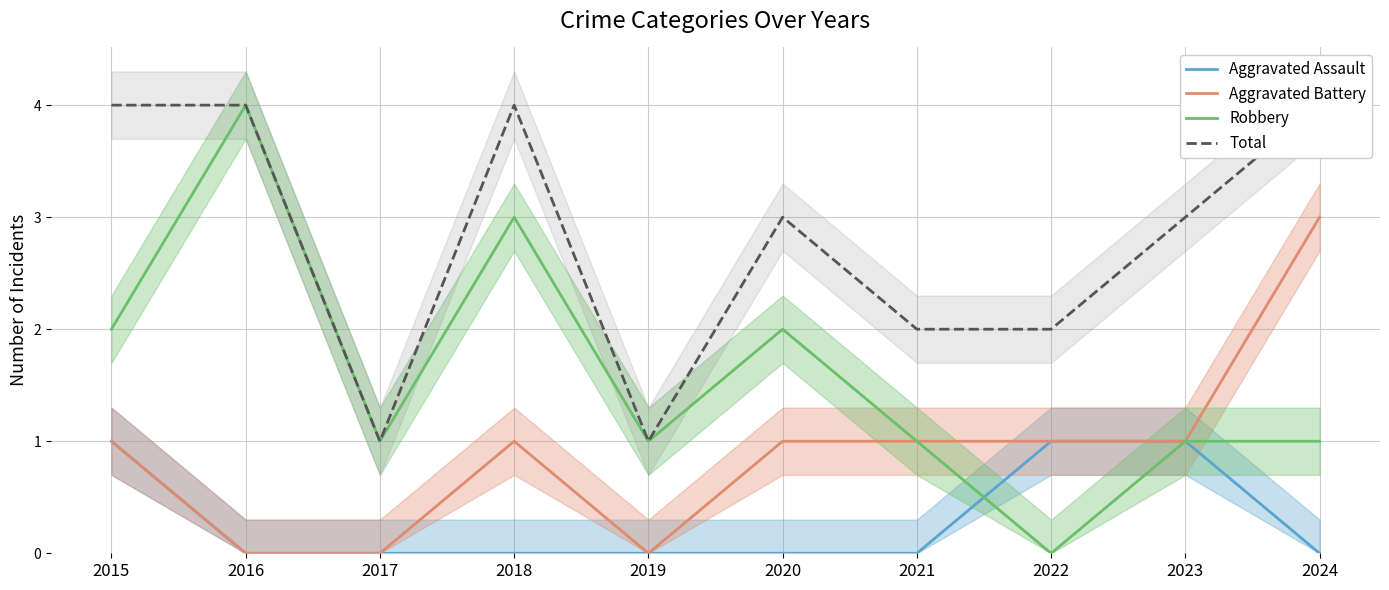

Does the chart have visible grid lines?

Yes